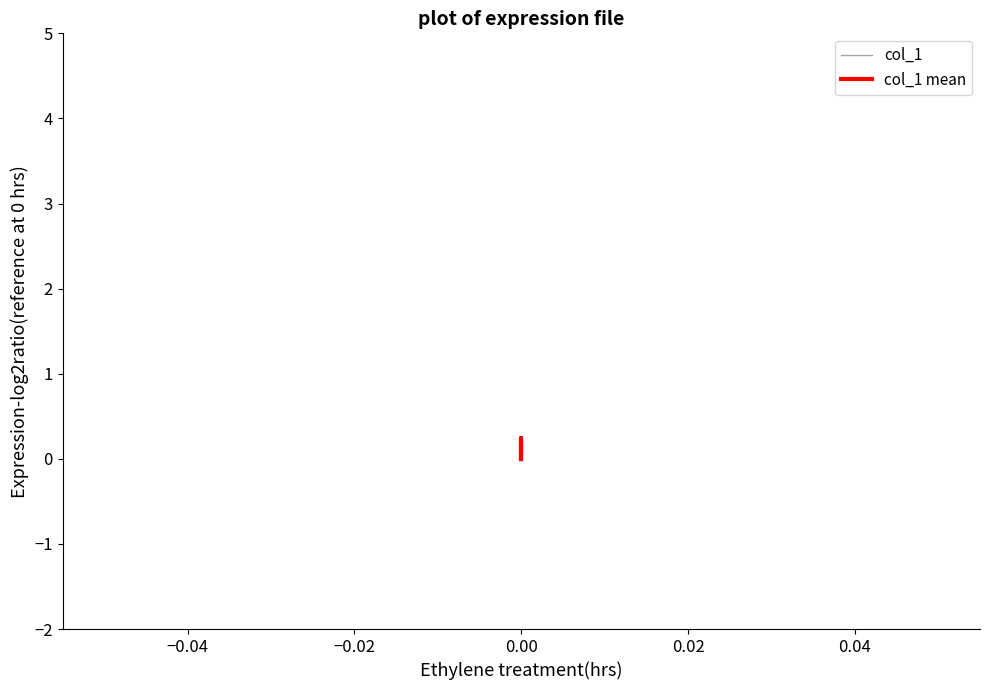

Count the number of categories in the chart.

3